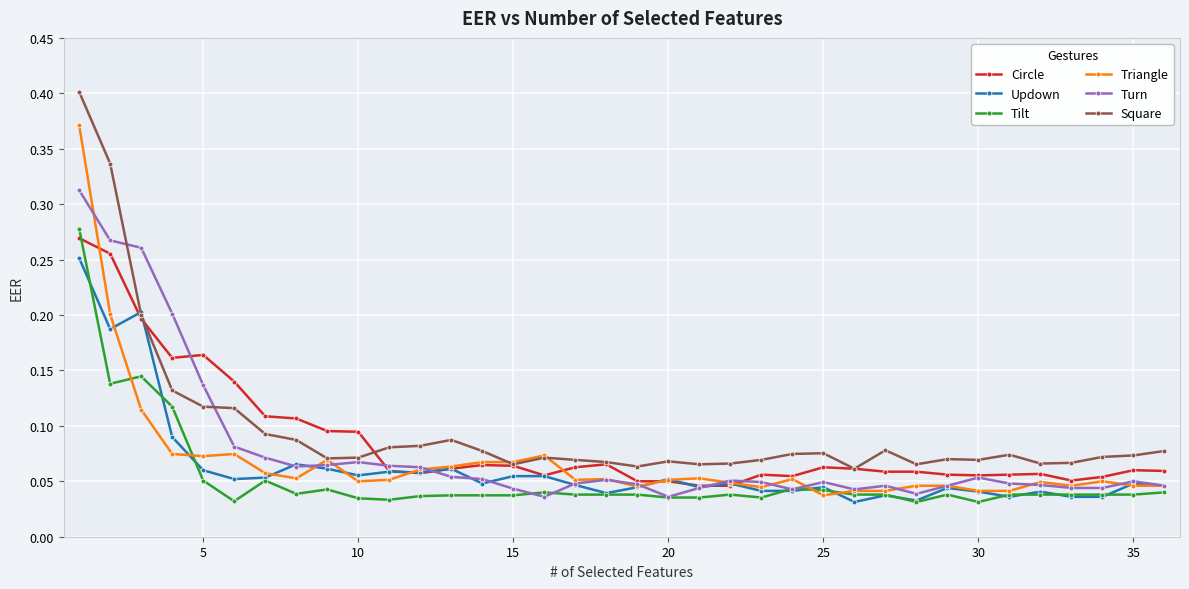

Does the chart display data point markers on the line(s)?

Yes